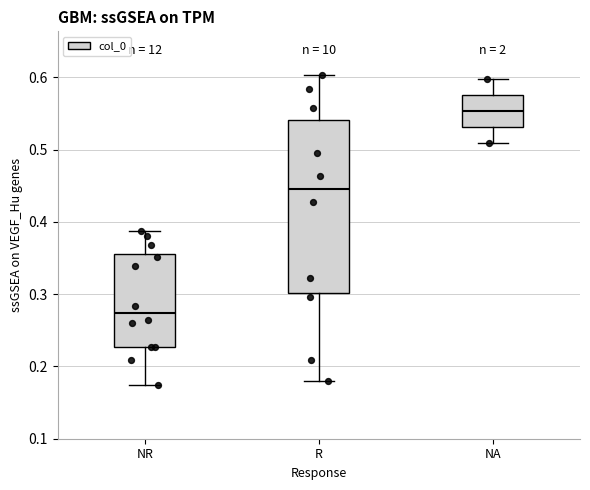

Reading left to right, read every box against the y-axis: the position of its median line, the range the box covers, and the ends of its whiskers. The values are not printed on the chart, so give them approximately, as read against the axis.

NR: median 0.27, box 0.23 to 0.36, whiskers 0.17 to 0.39
R: median 0.45, box 0.30 to 0.54, whiskers 0.18 to 0.60
NA: median 0.55, box 0.53 to 0.58, whiskers 0.51 to 0.60